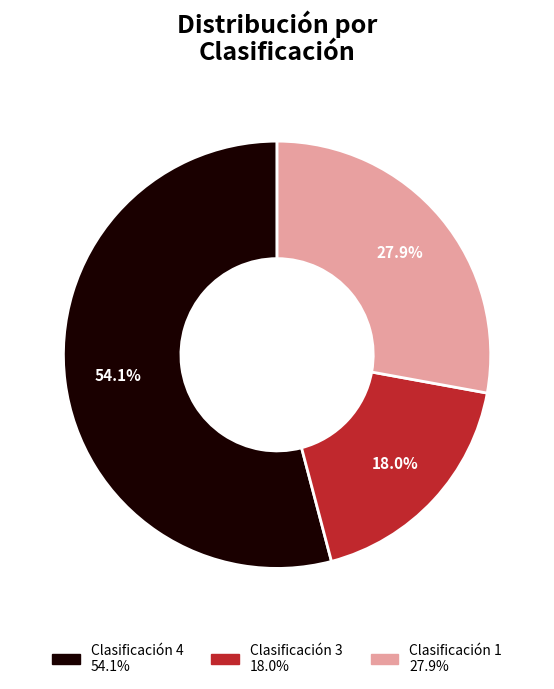

Does any single category account for the majority?

Yes